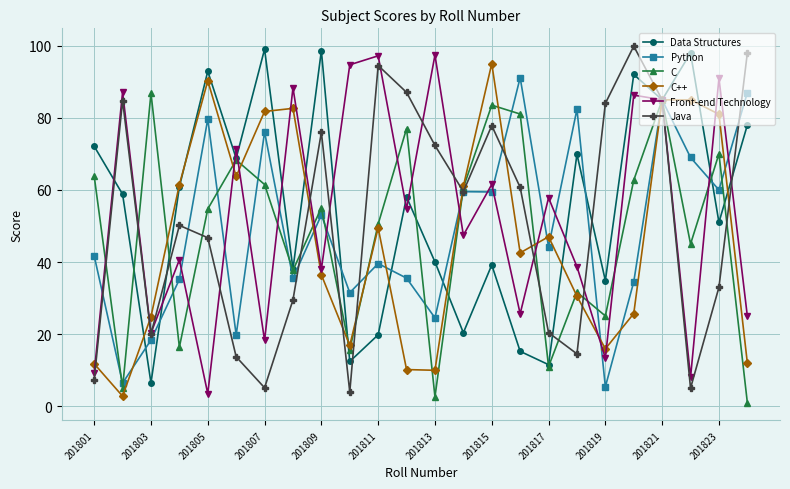

What is the highest value of the Python series?

91.2